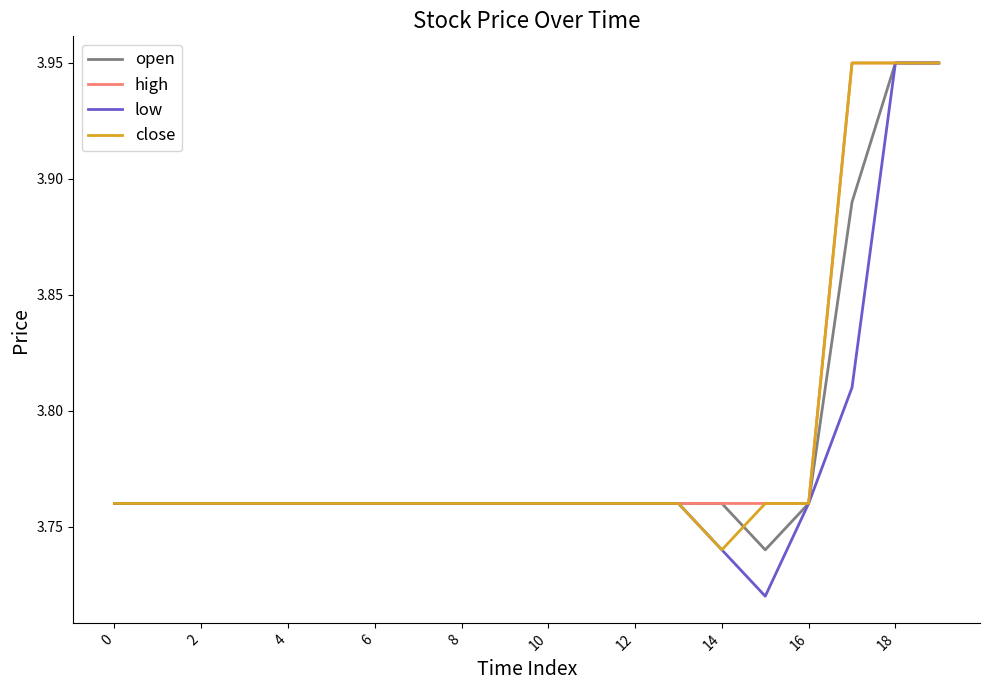

Which series has the largest total across all categories?

high